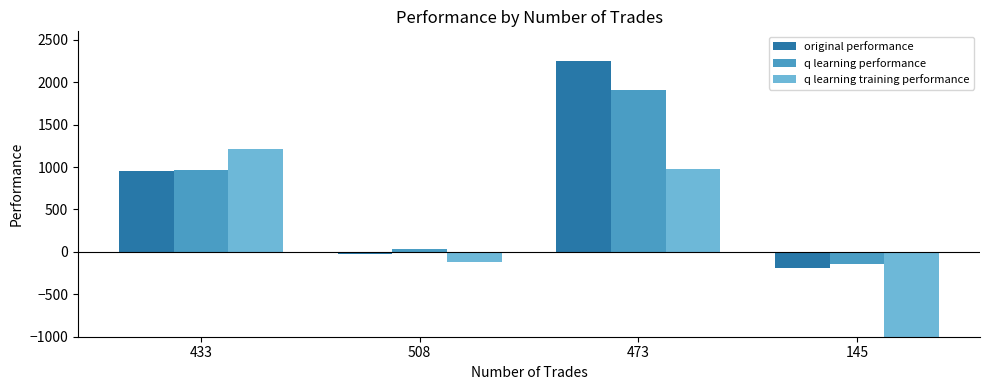

The q learning performance series shows 1910.9 at 473. True or false?

True